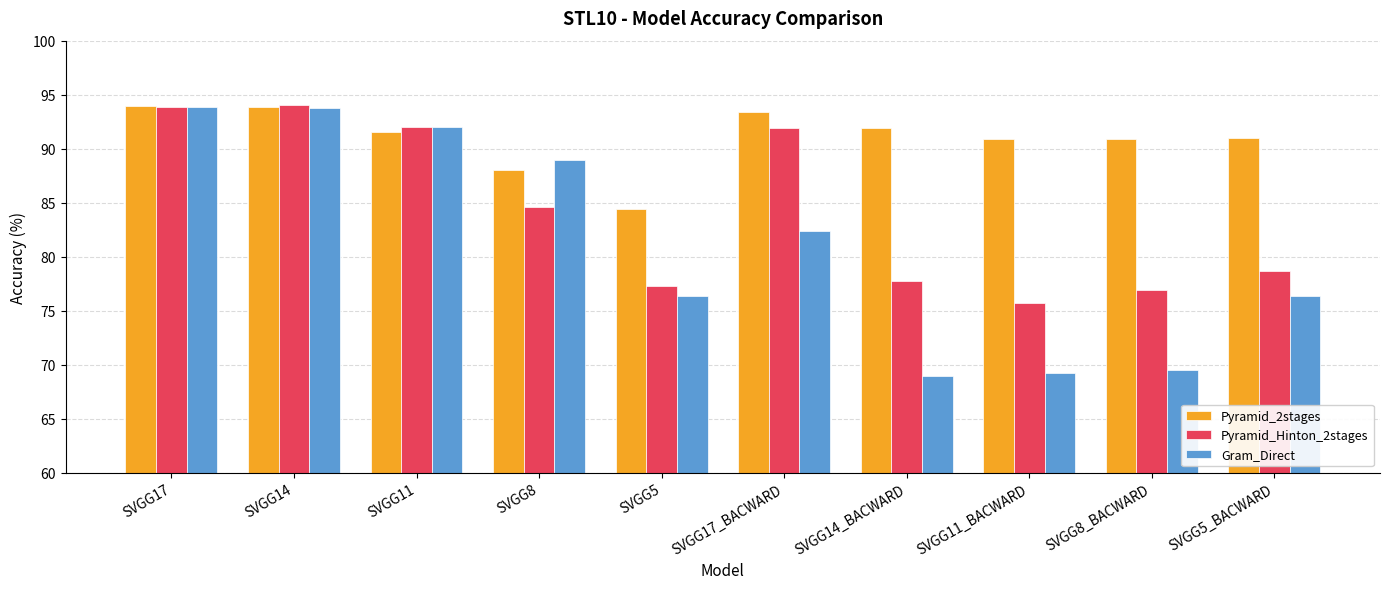

Does the chart contain any negative values?

No